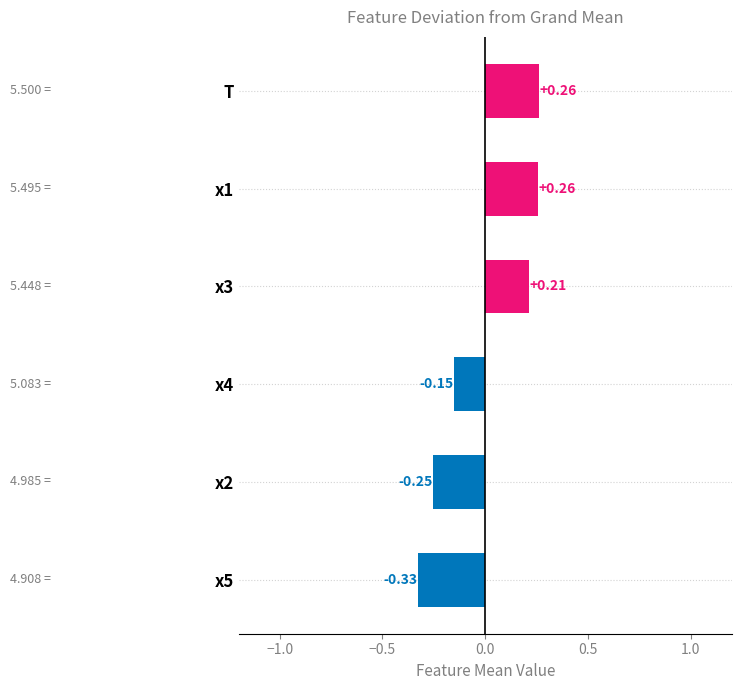

How many data points does each series have?

6